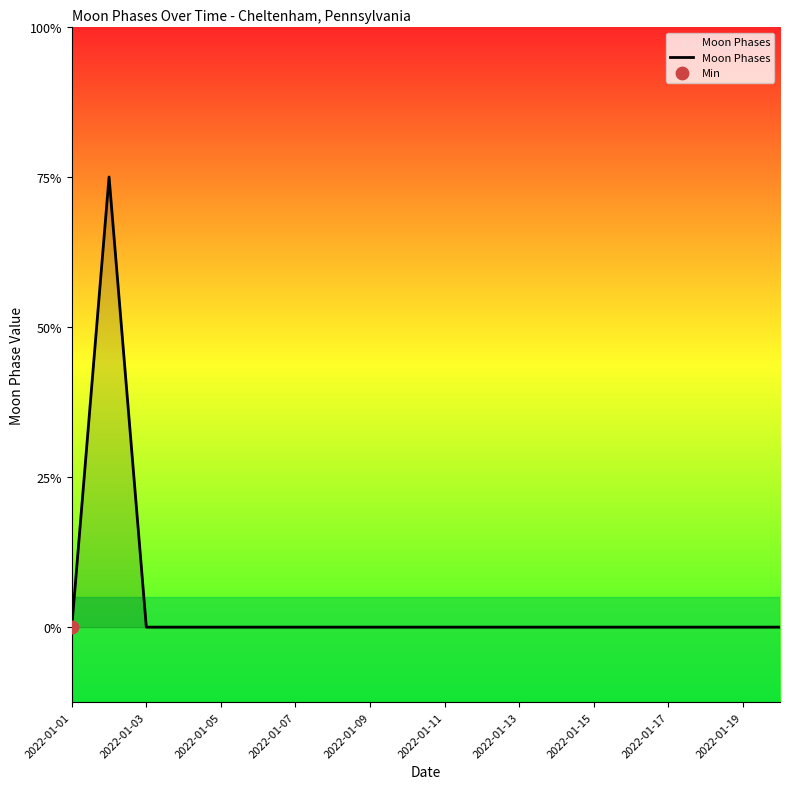

Is this an area chart (filled region under the line)?

Yes